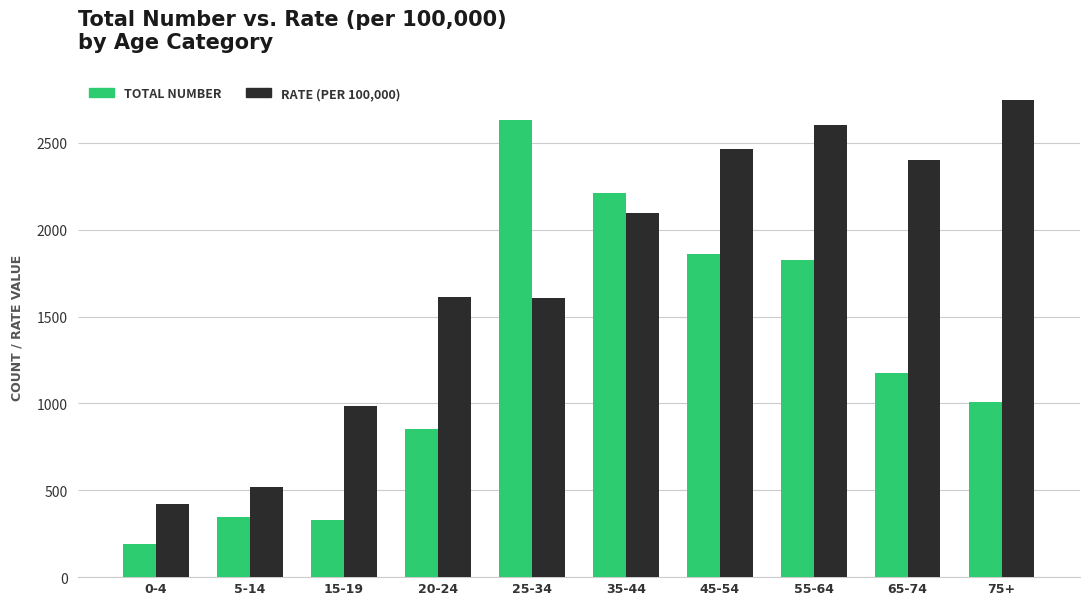

What is the label of the 3rd bar from the right?

55-64